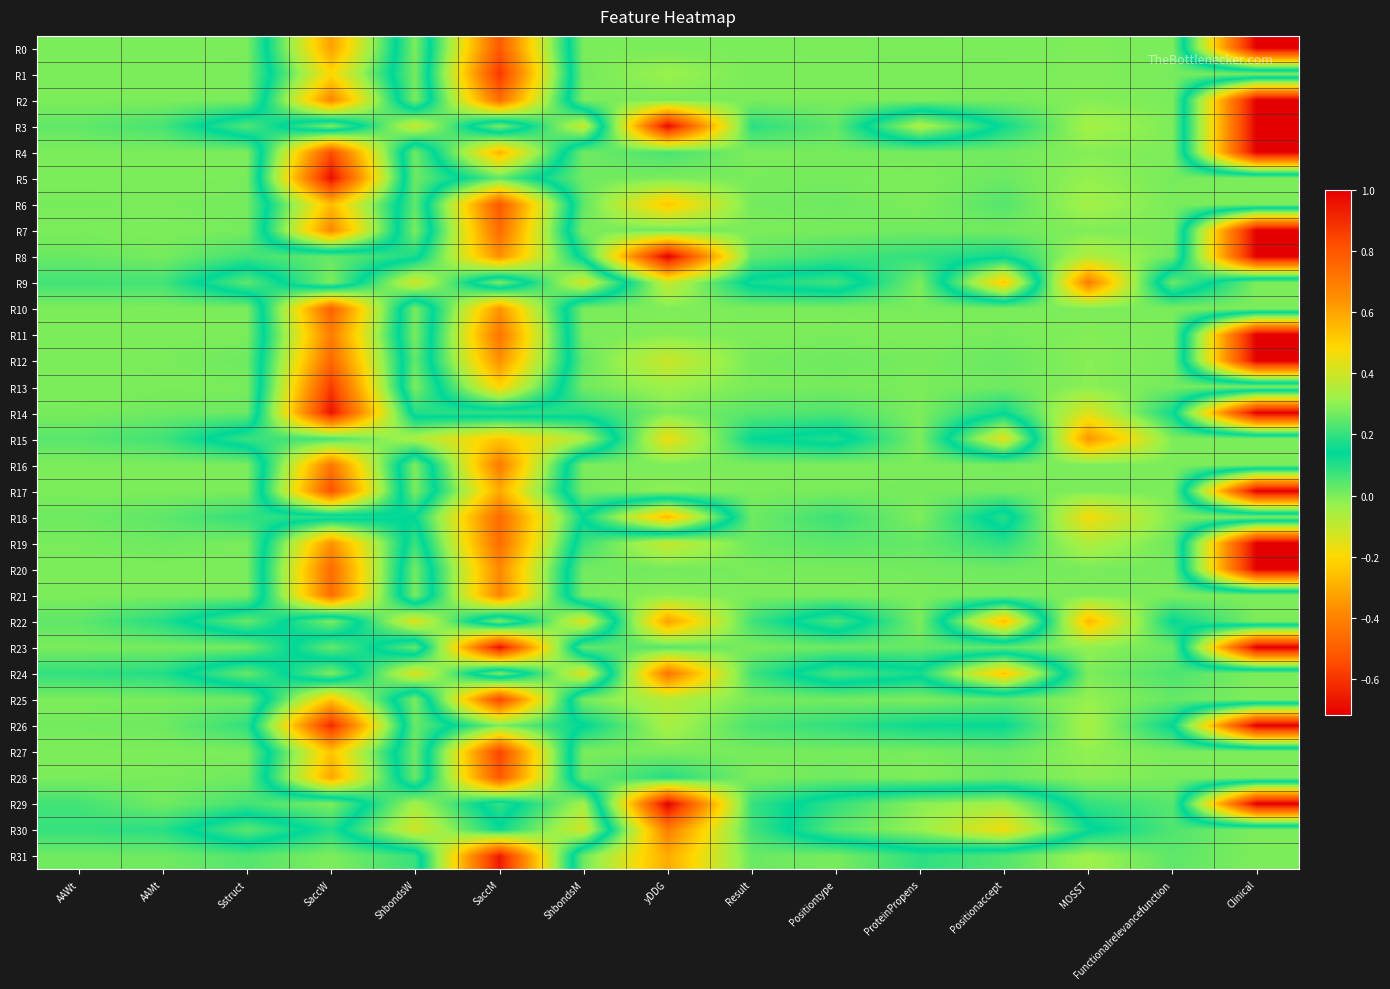

How many data points does each series have?

15